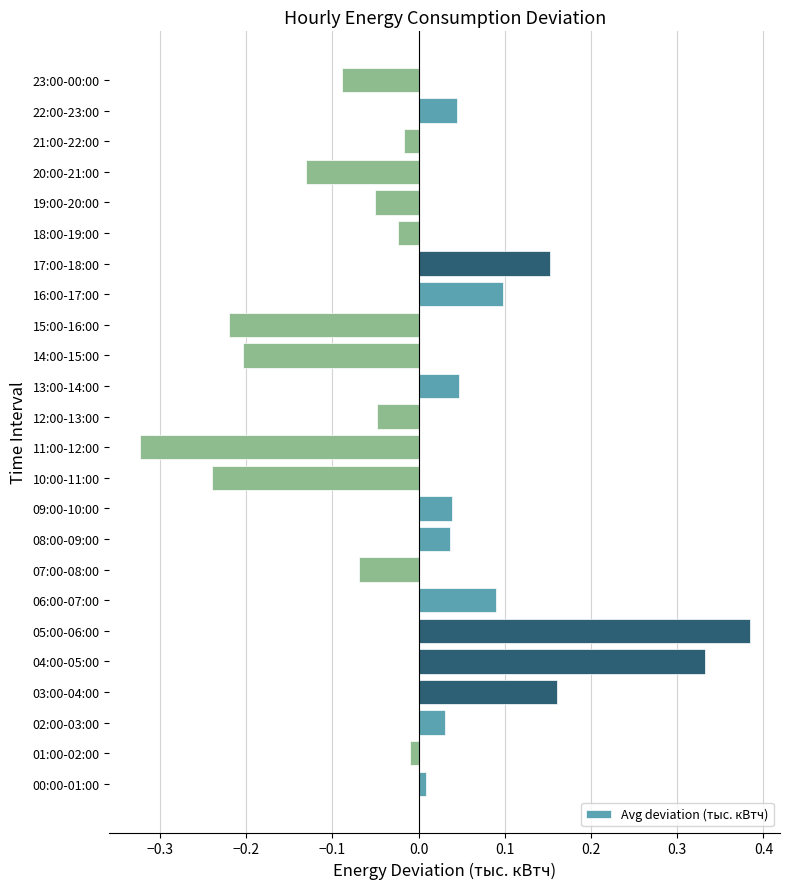

What is the difference between the second highest and second lowest values?

0.6